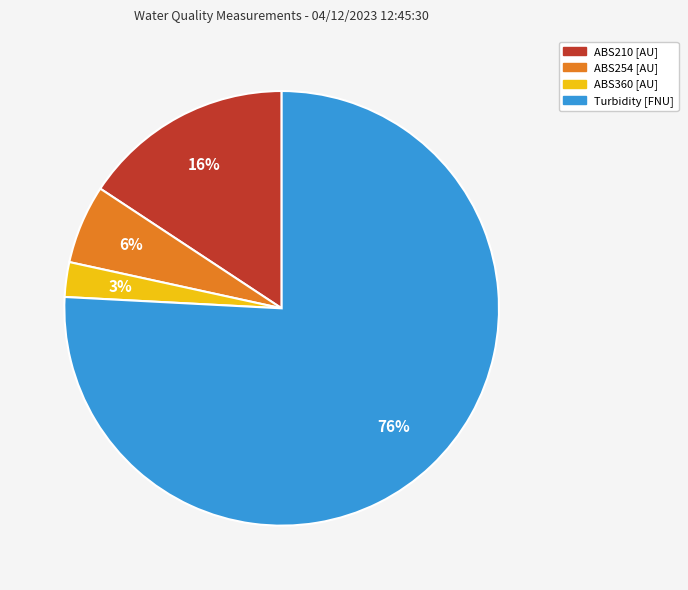

Between ABS360 [AU] and ABS254 [AU], which is larger?

ABS254 [AU]